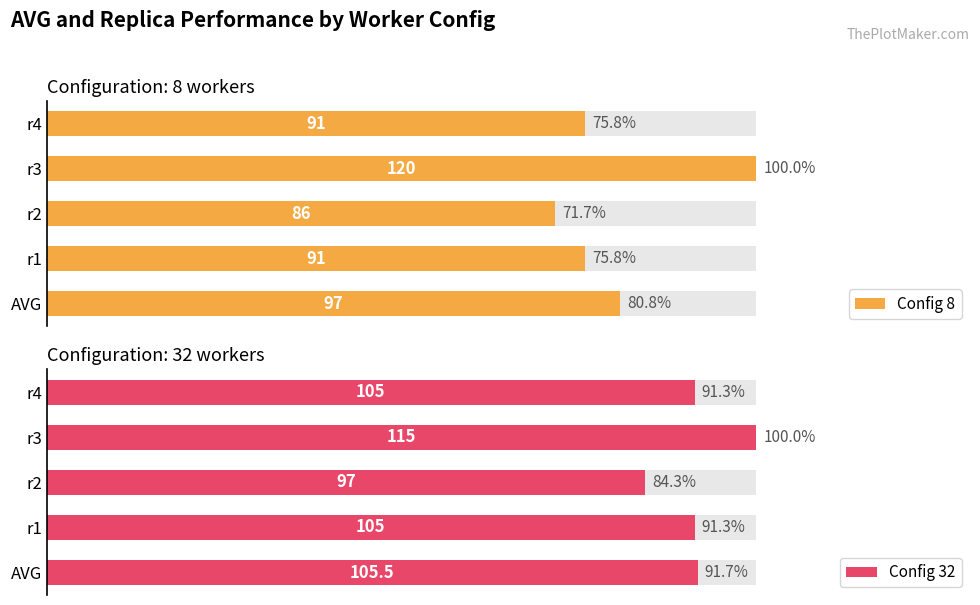

What value does the Config 32 series have at AVG?

91.7